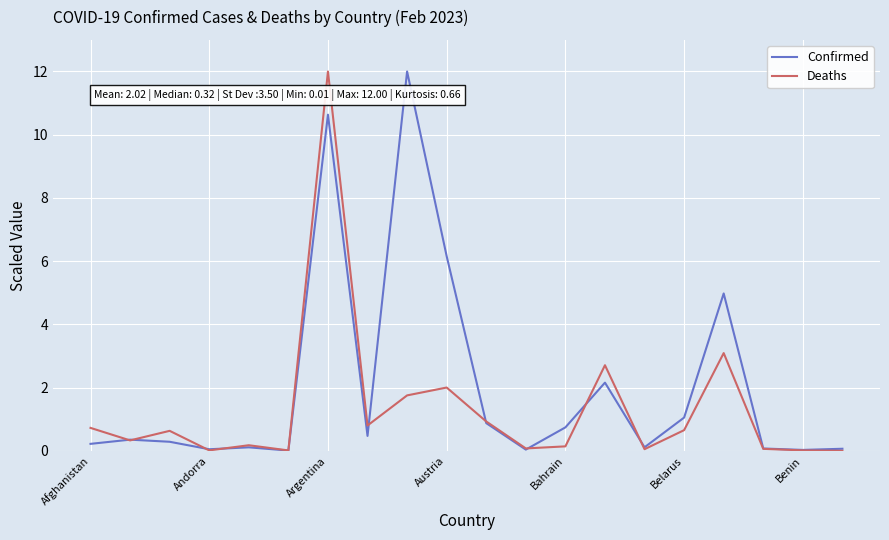

Rank the series by their average value, from highest to lowest.

Confirmed, Deaths